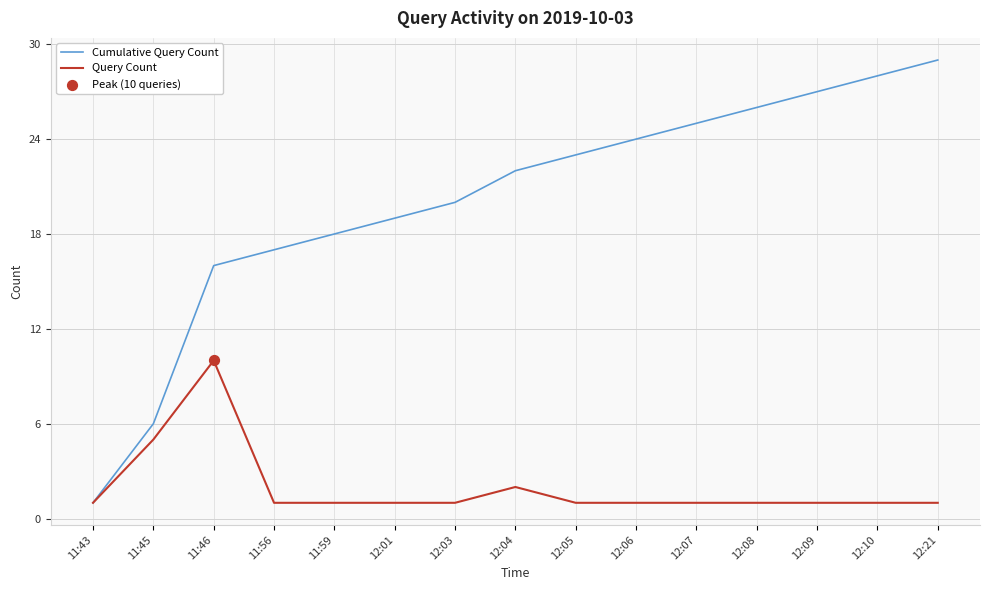

Which series has the largest total across all categories?

Cumulative Query Count